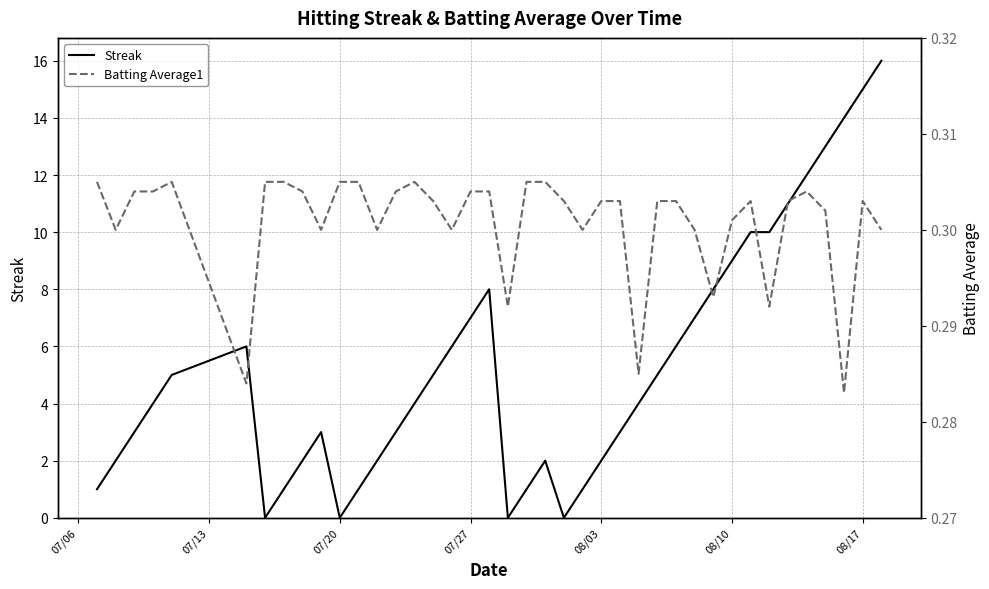

True or false: Streak and Batting Average1 cross at least once.

True